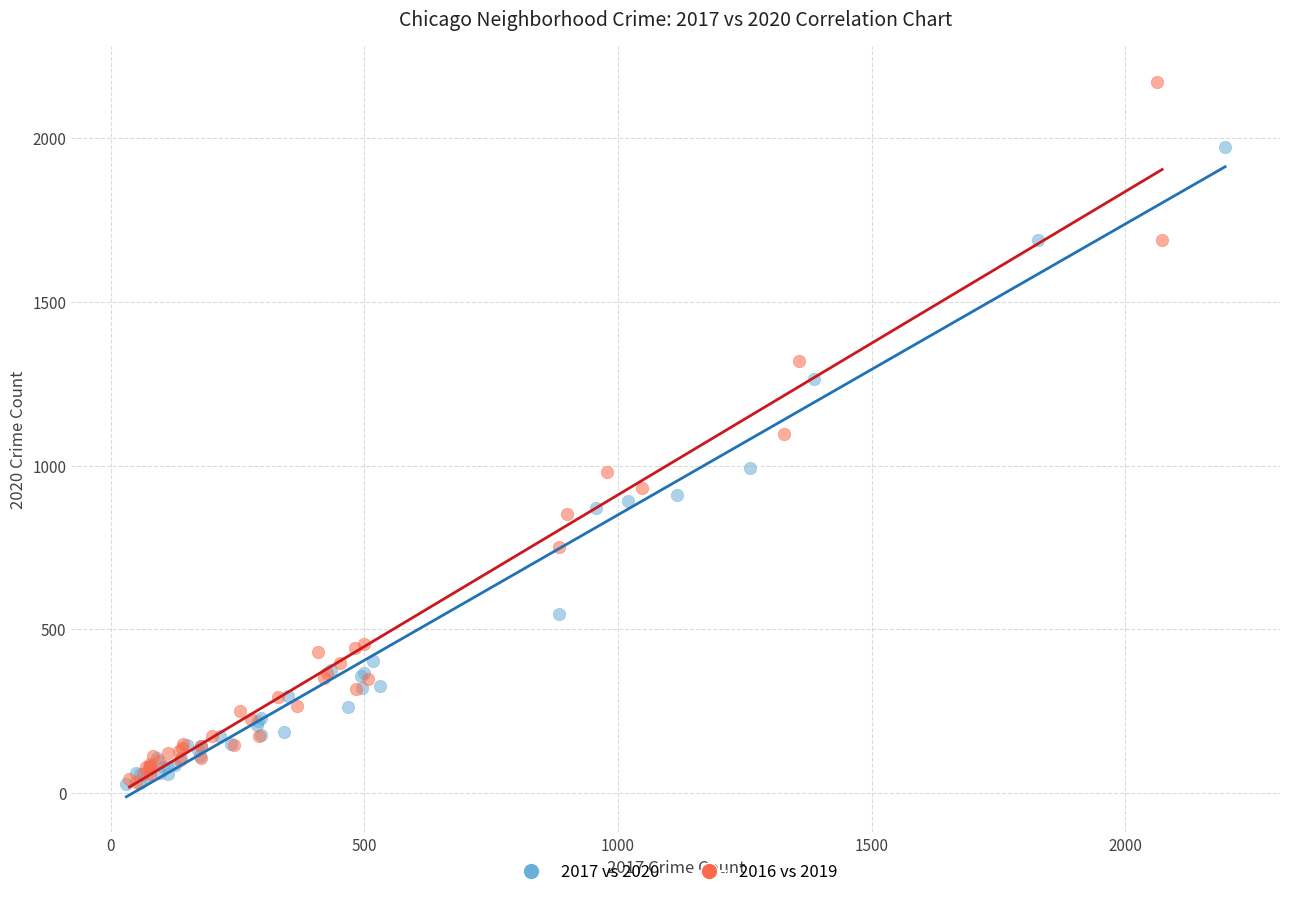

Which series reaches the maximum Y coordinate?

2016 vs 2019